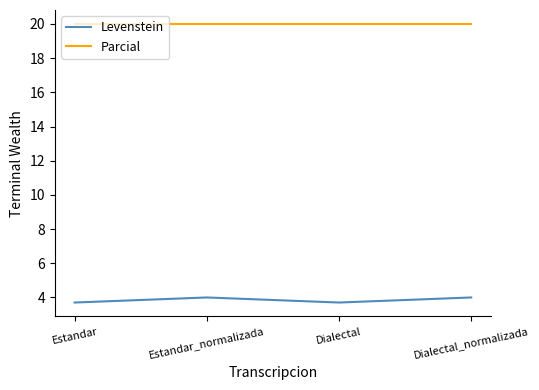

True or false: Levenstein and Parcial intersect in this chart.

False